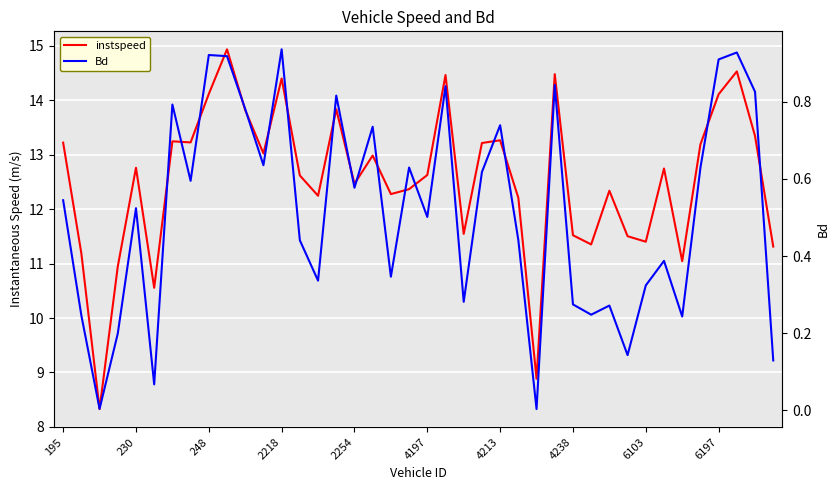

In Bd, how many points are lower than both neighbors (excluding endpoints)?

13